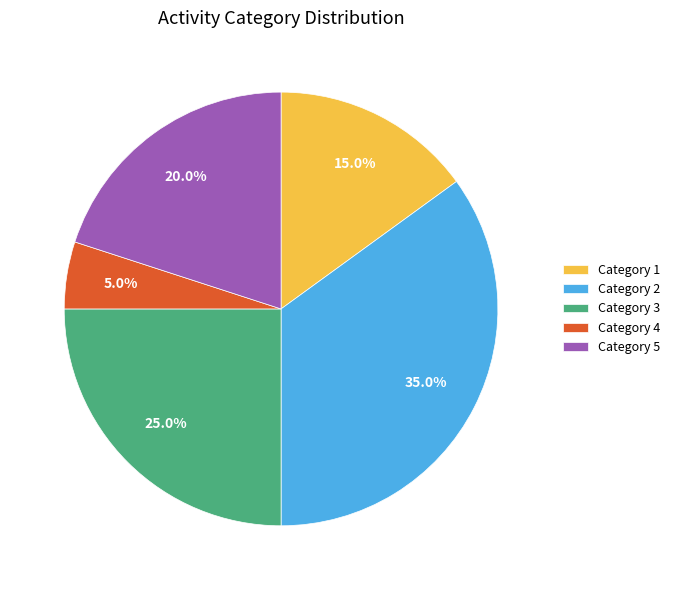

Between Category 4 and Category 1, which is larger?

Category 1